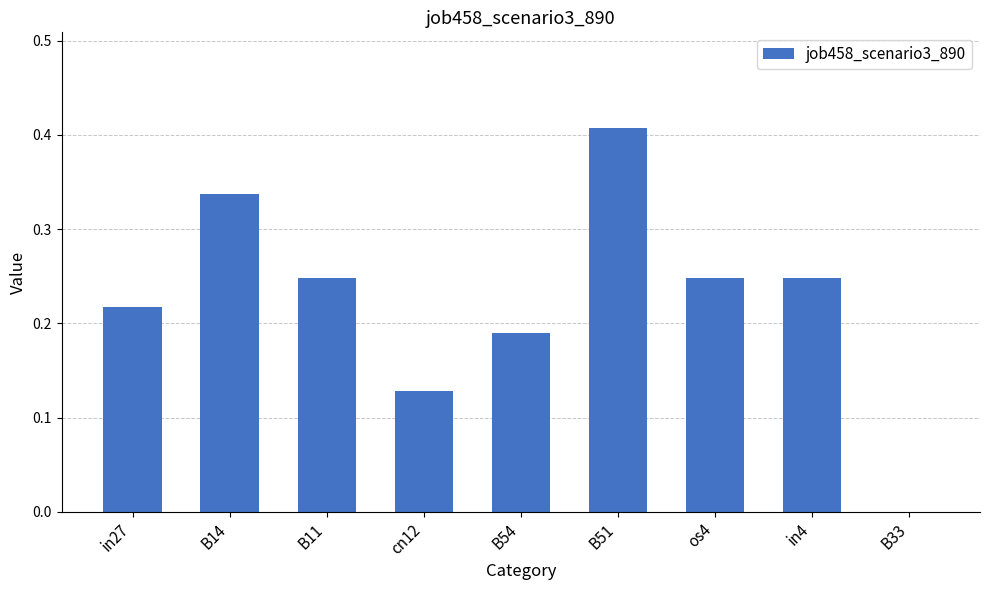

Are the bars grouped side by side (vs. stacked)?

No